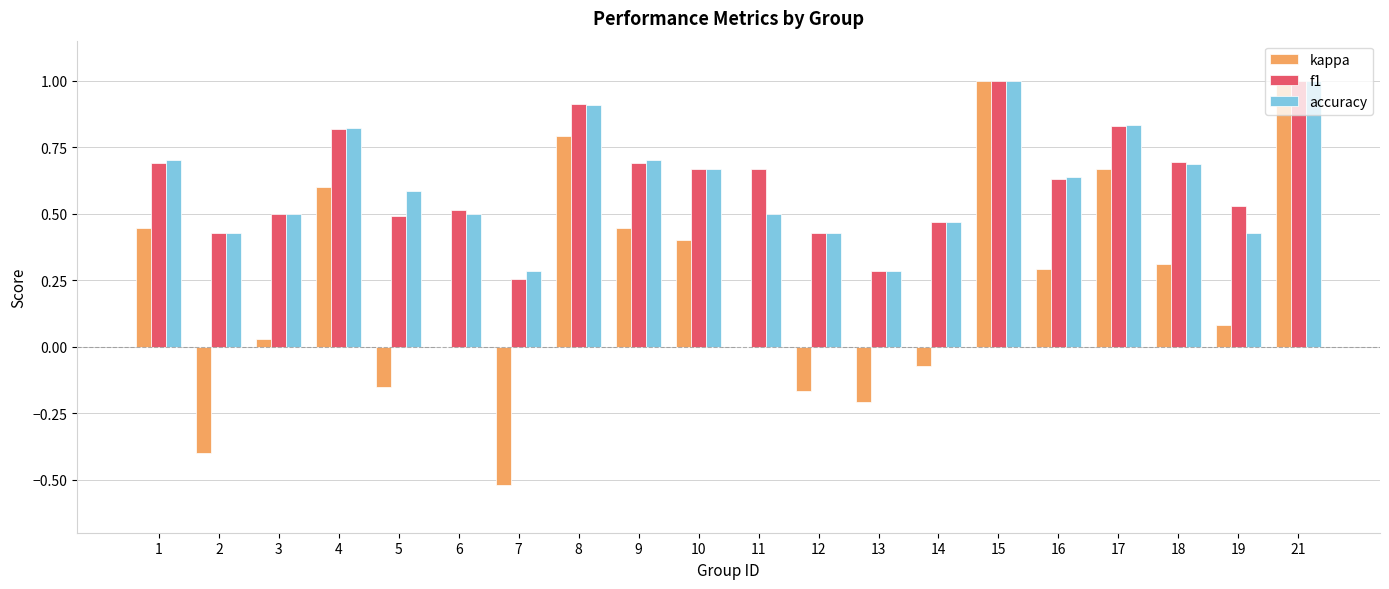

What is the greatest value displayed?

1.0